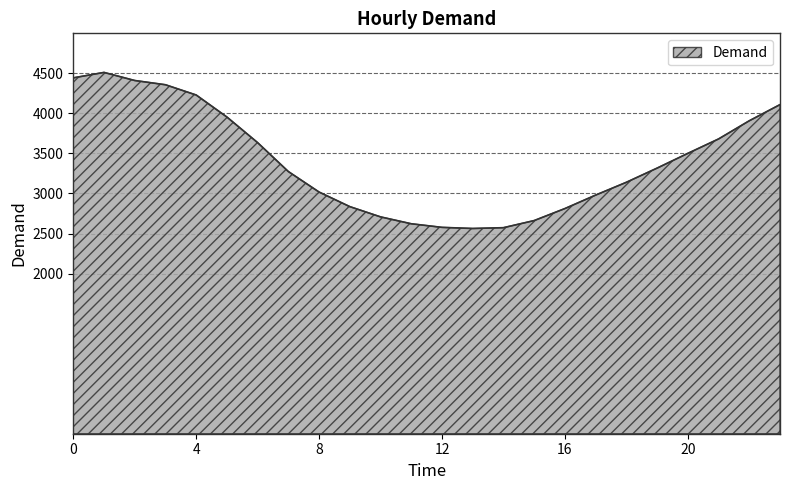

What is the difference between the maximum and minimum values?

1949